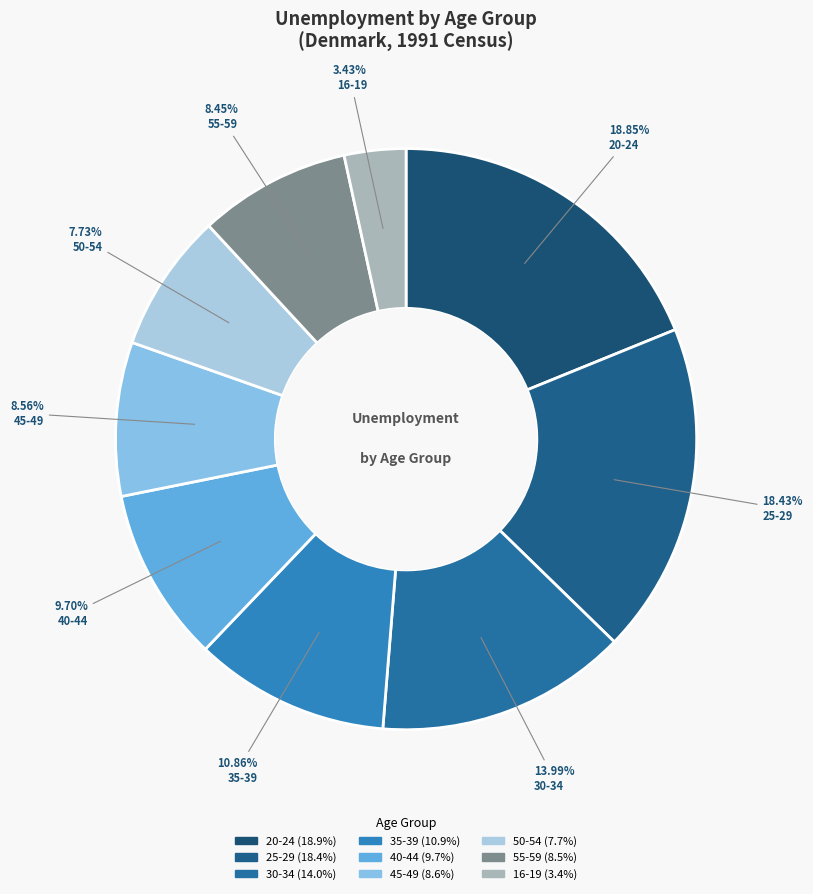

Which category has the smallest portion of the pie?

16-19